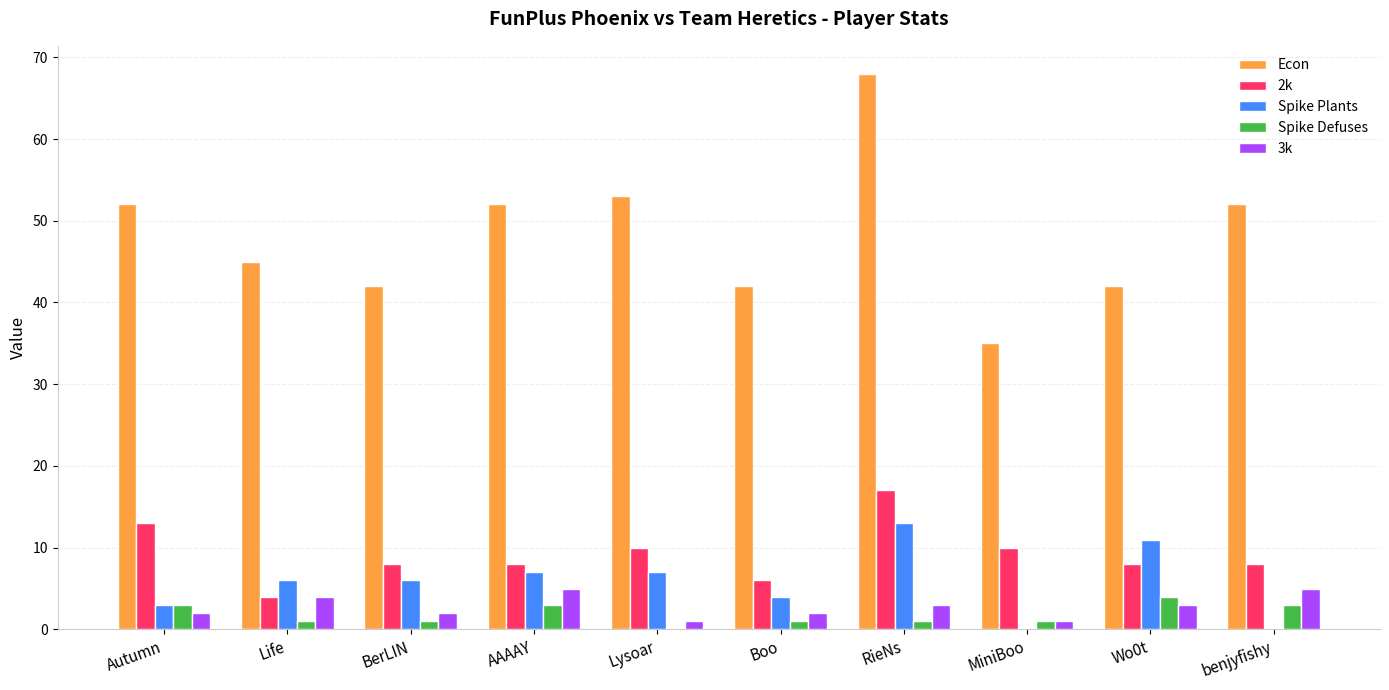

True or false: 2k has a value of 8 at BerLIN.

True